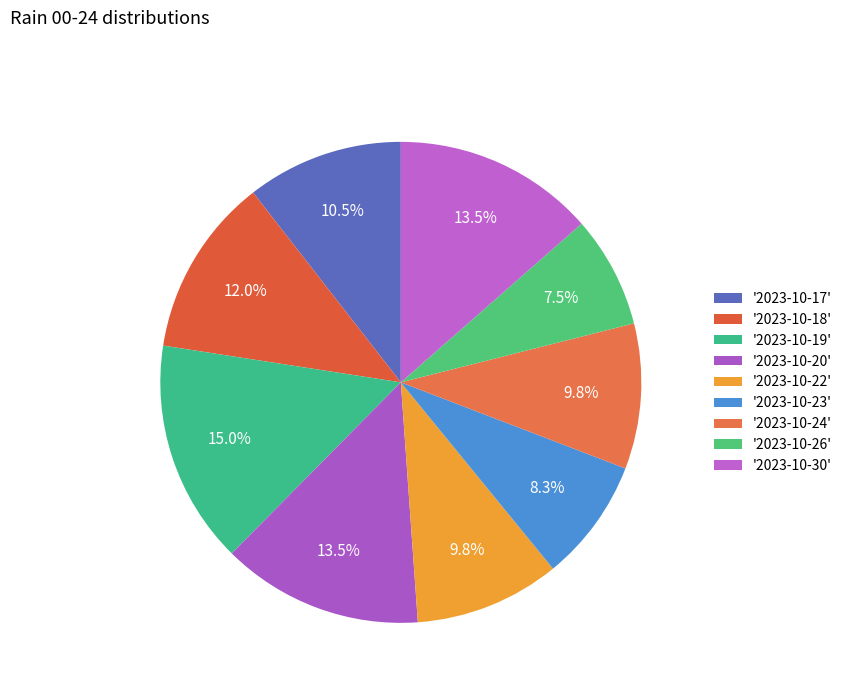

Count the number of slices in the pie.

9